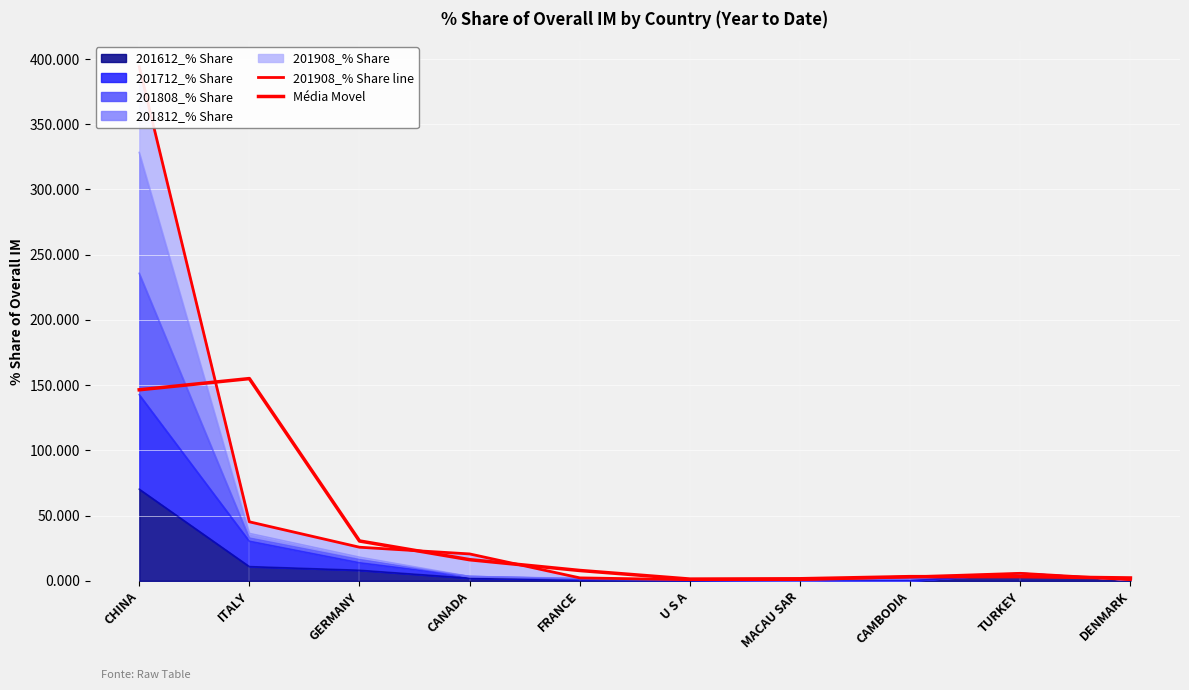

Reading left to right, list all the values displayed in this chart.

201908_% Share line: 394.0	45.2	25.8	20.6	2.3	0.9	0.9	3.0	5.8	0.8
Média Movel: 146.4	155.0	30.5	16.2	7.9	1.3	1.6	3.2	3.2	2.2